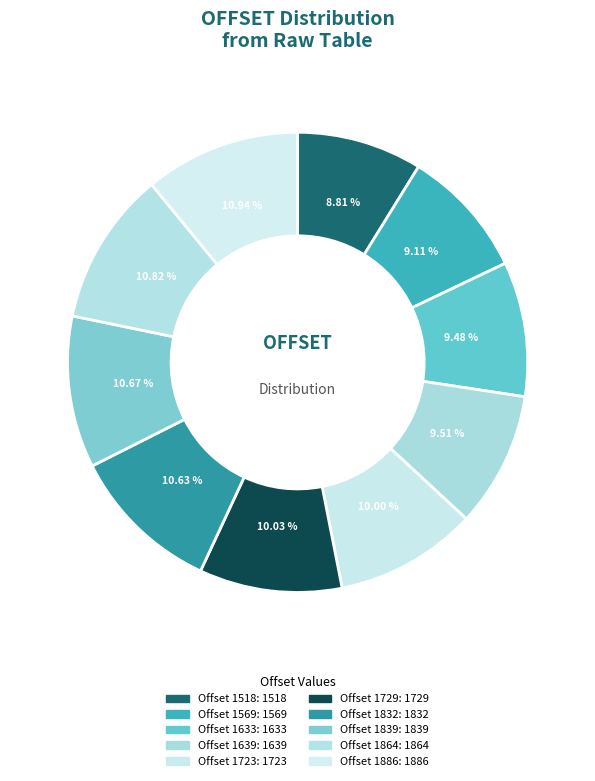

How many slices are in this pie chart?

10